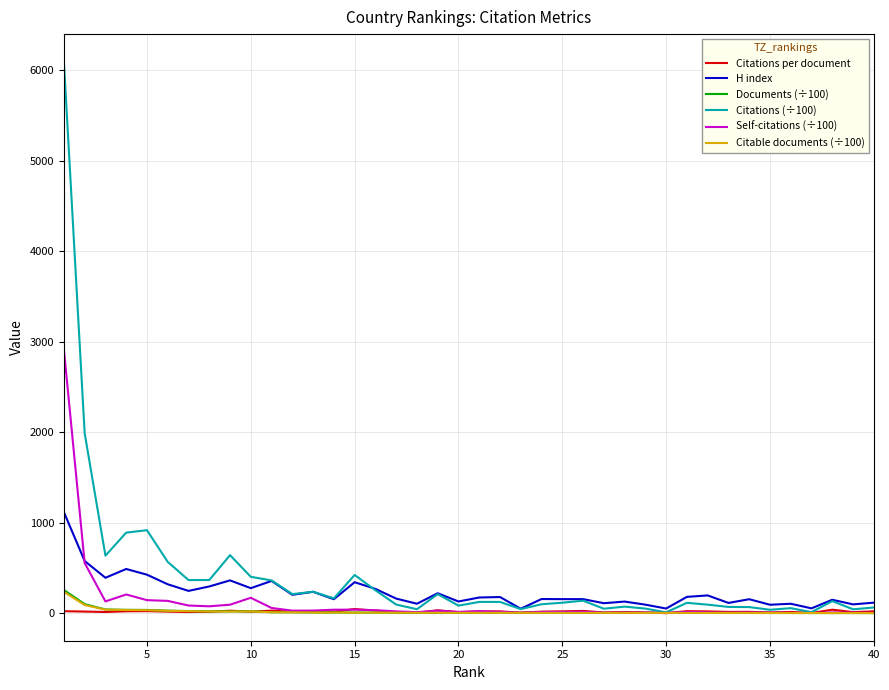

What is the greatest value displayed?

6094.4